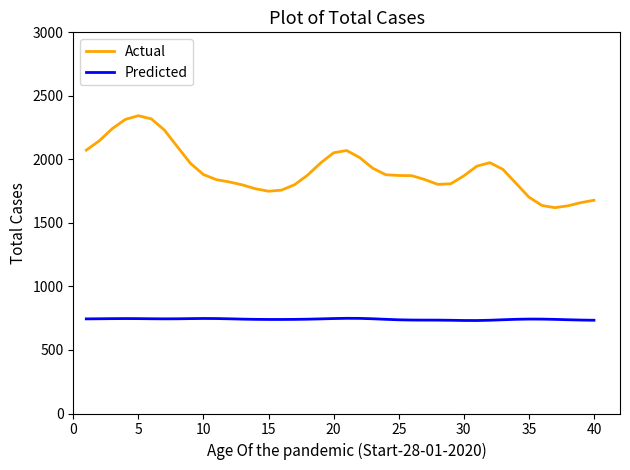

What is the difference between the maximum and minimum values in the Actual series?

723.8